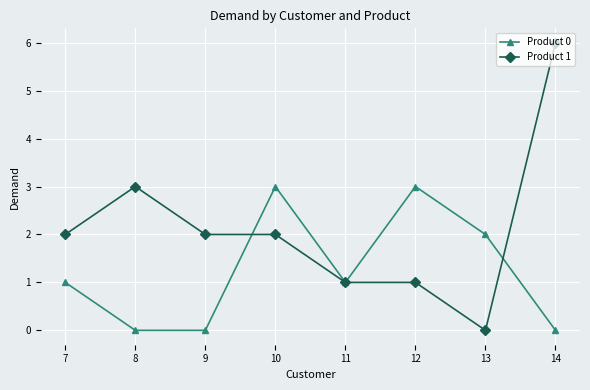

What is the spread (max minus min) of values at 12?

2